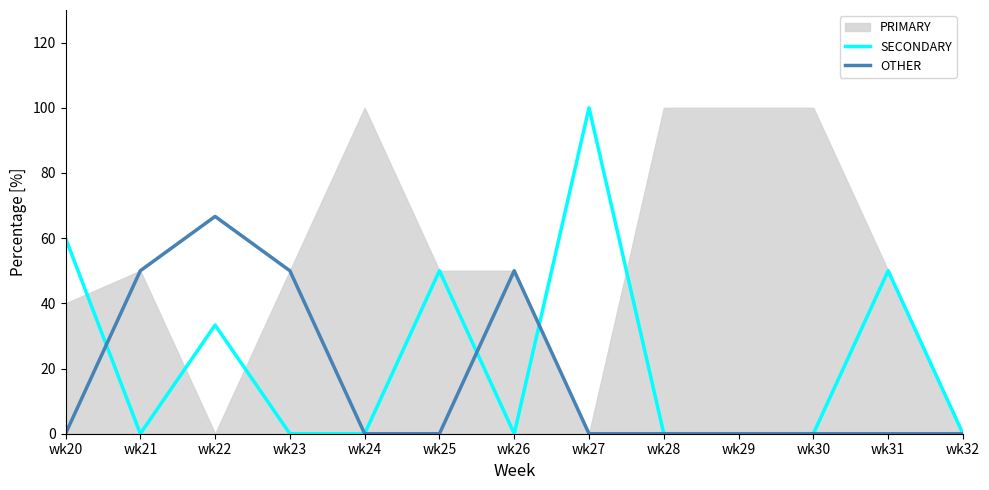

Which category has the lowest value in the OTHER series?

wk20